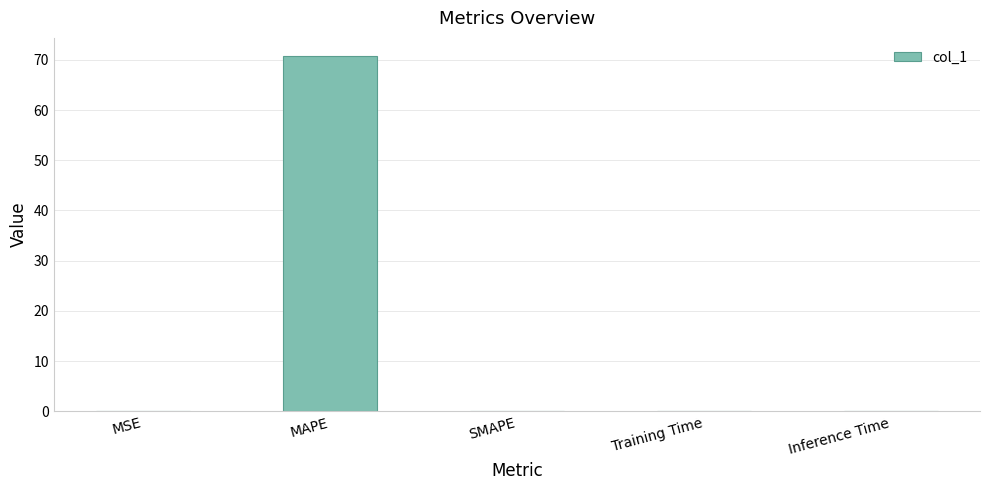

The chart shows a value of 0.0 at SMAPE. True or false?

True